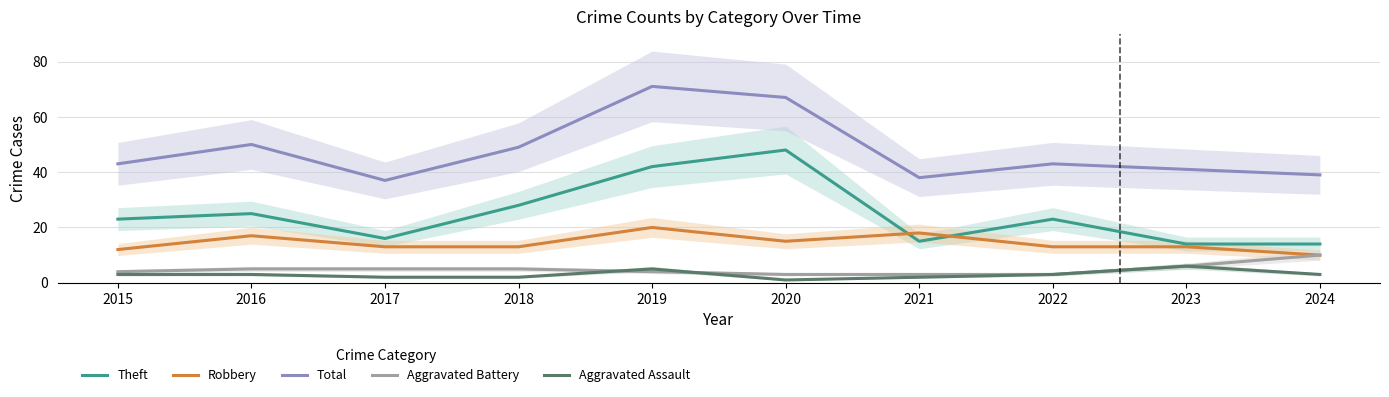

Which series has the largest total across all categories?

Total